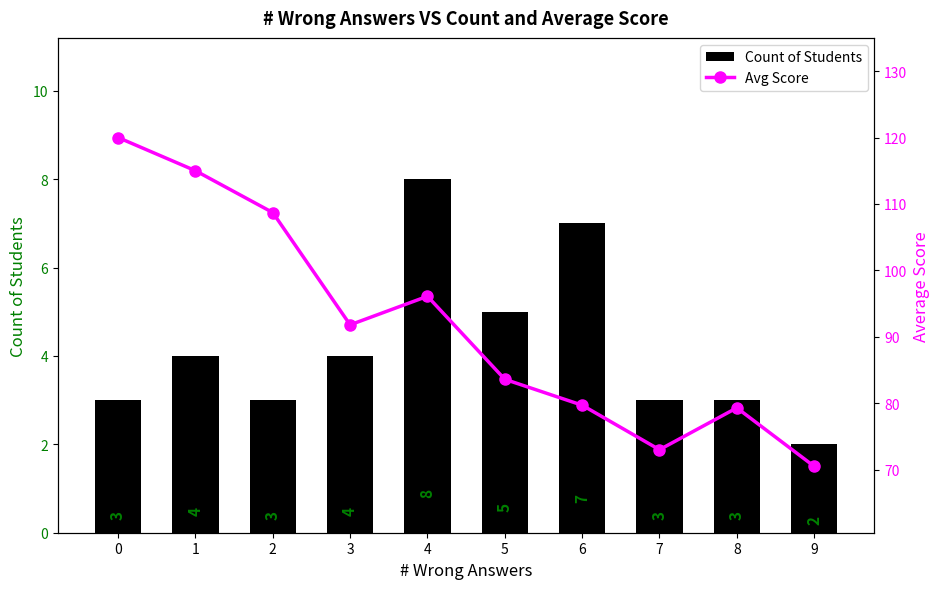

What value does the Count of Students series have at 8?

3